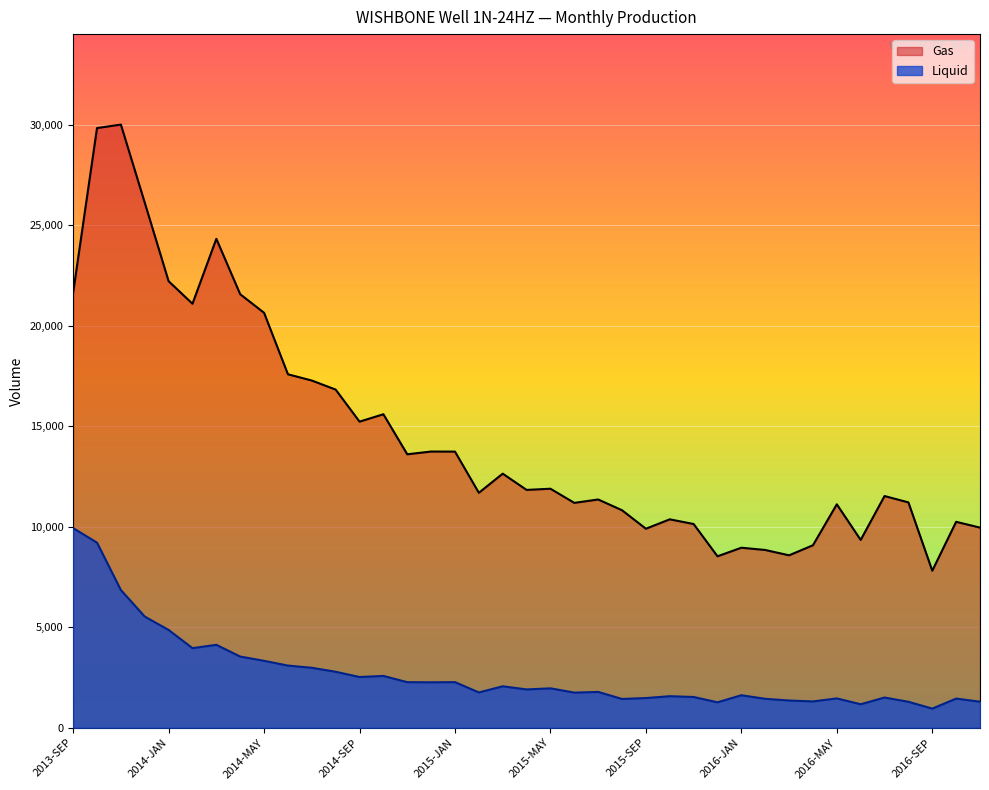

How many lines are shown in the chart?

2